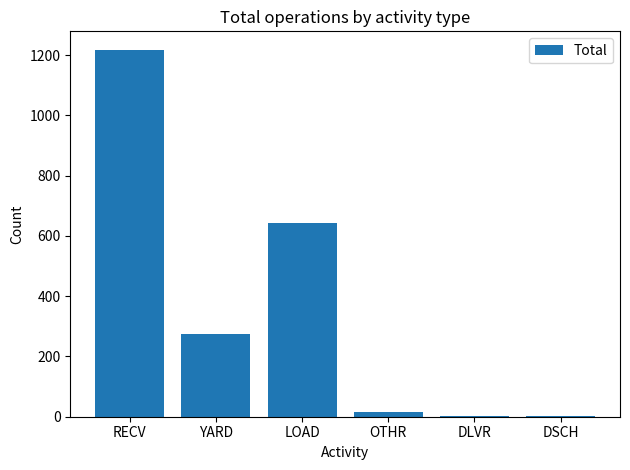

The chart shows a value of 274 at YARD. True or false?

True